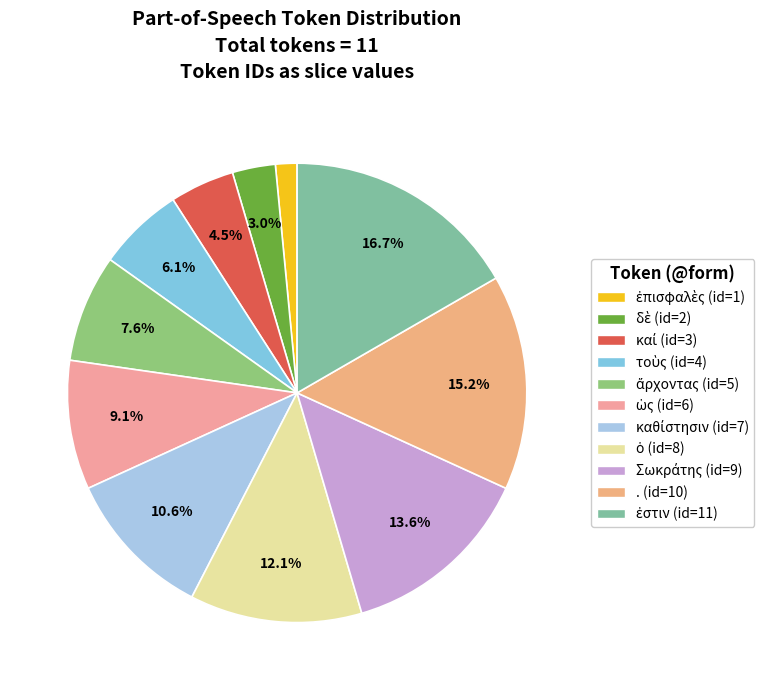

Count the number of slices in the pie.

11